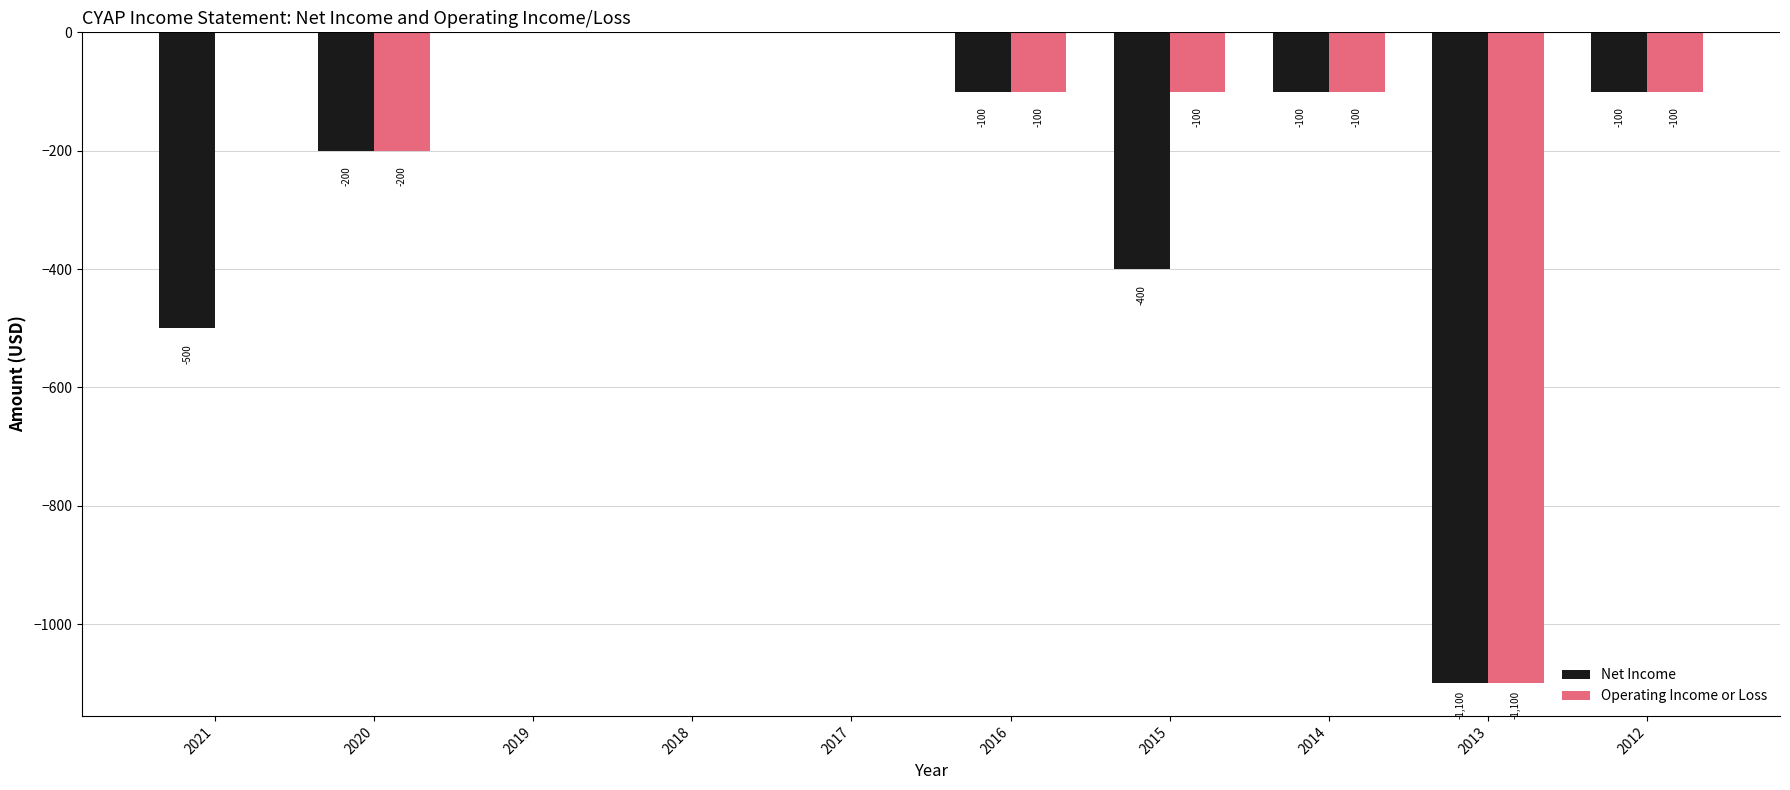

At which label is Operating Income or Loss closest to -550?

2020